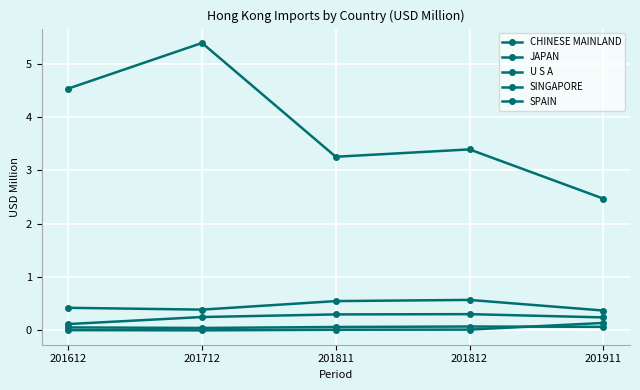

True or false: U S A and CHINESE MAINLAND cross at least once.

False